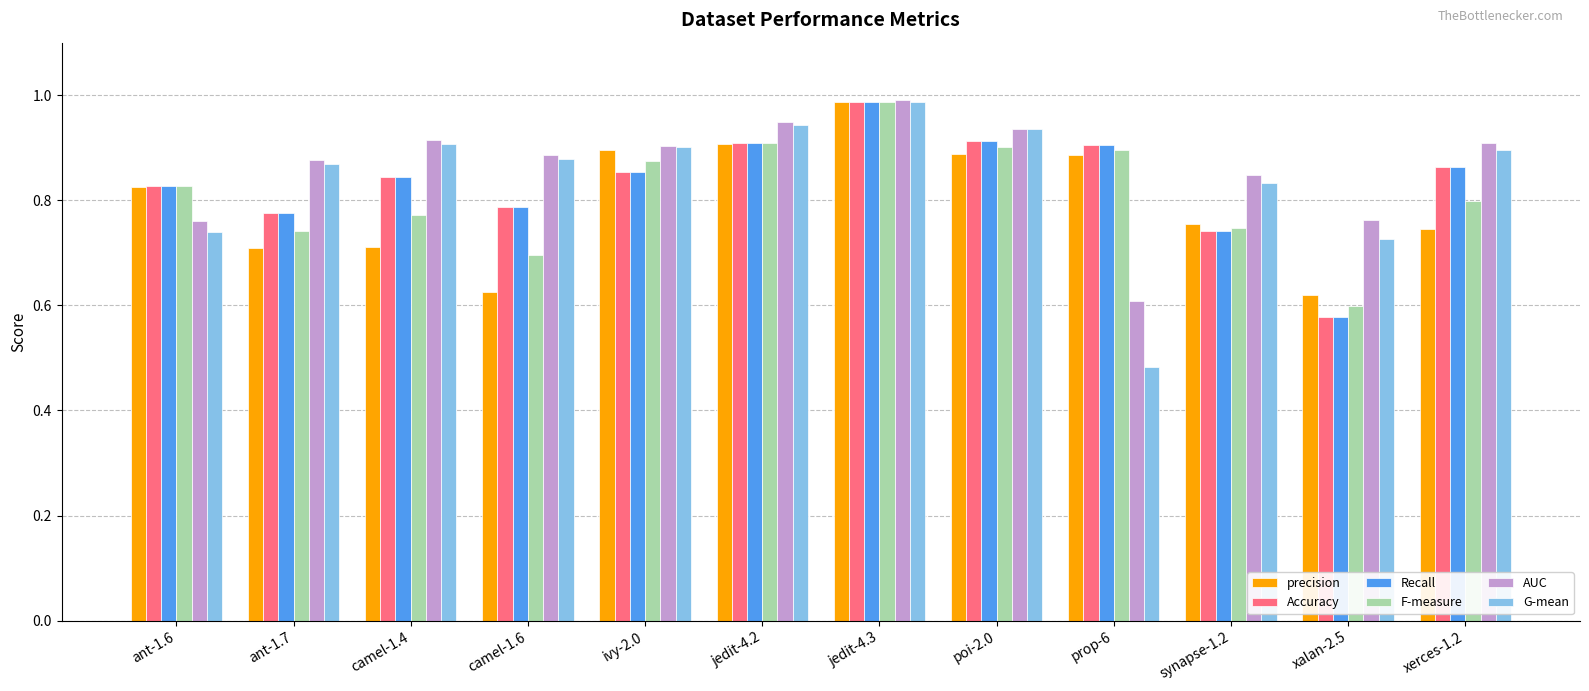

The value of F-measure at camel-1.4 is 1.1. True or false?

False